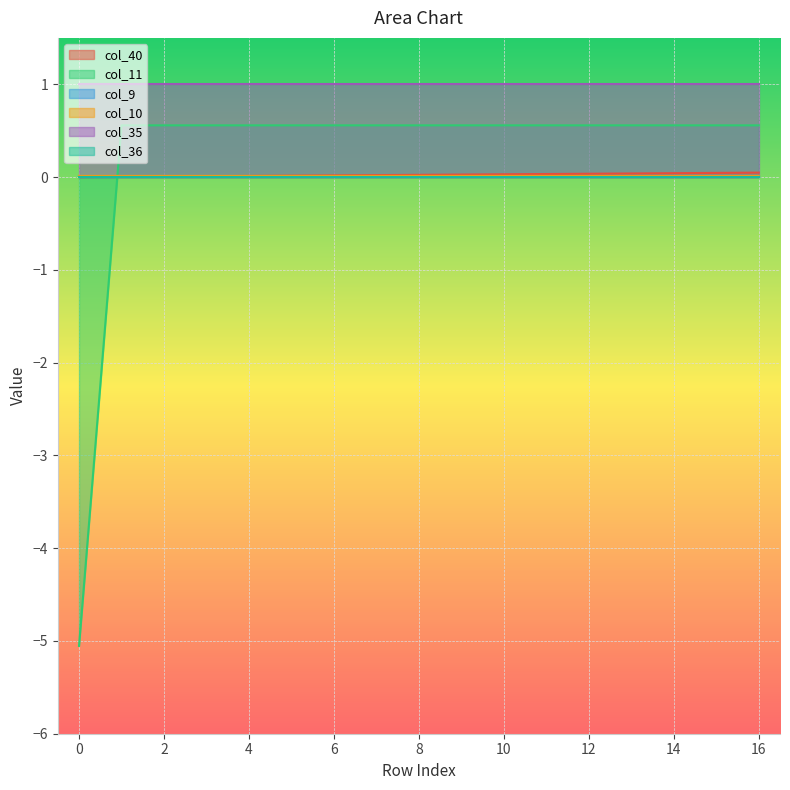

What is the sum of all col_11 values?

3.9